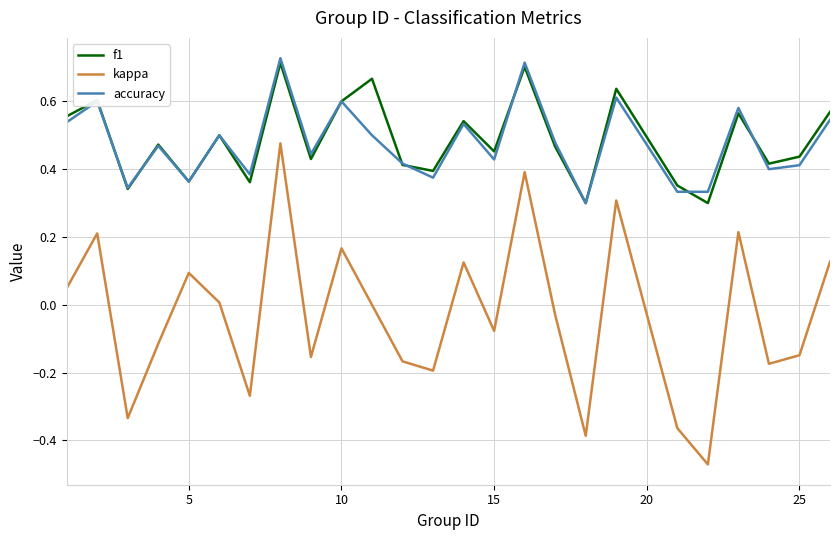

True or false: accuracy and kappa intersect in this chart.

False